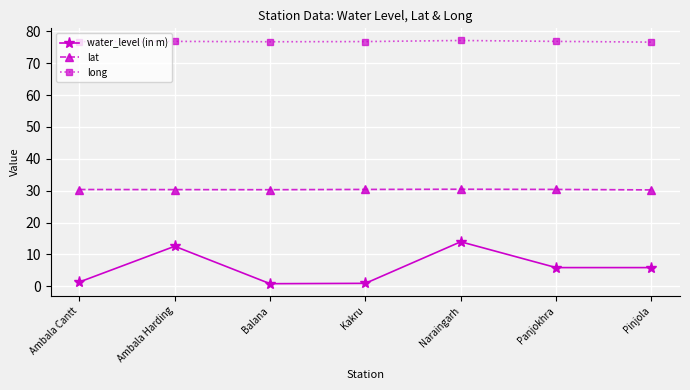

List the series in order of their peak value, lowest first.

water_level (in m), lat, long